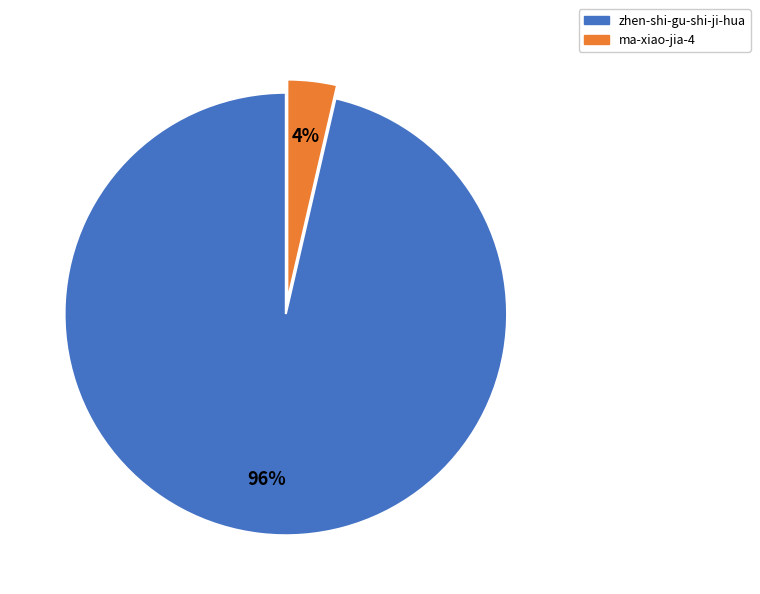

Which slice is the largest?

zhen-shi-gu-shi-ji-hua